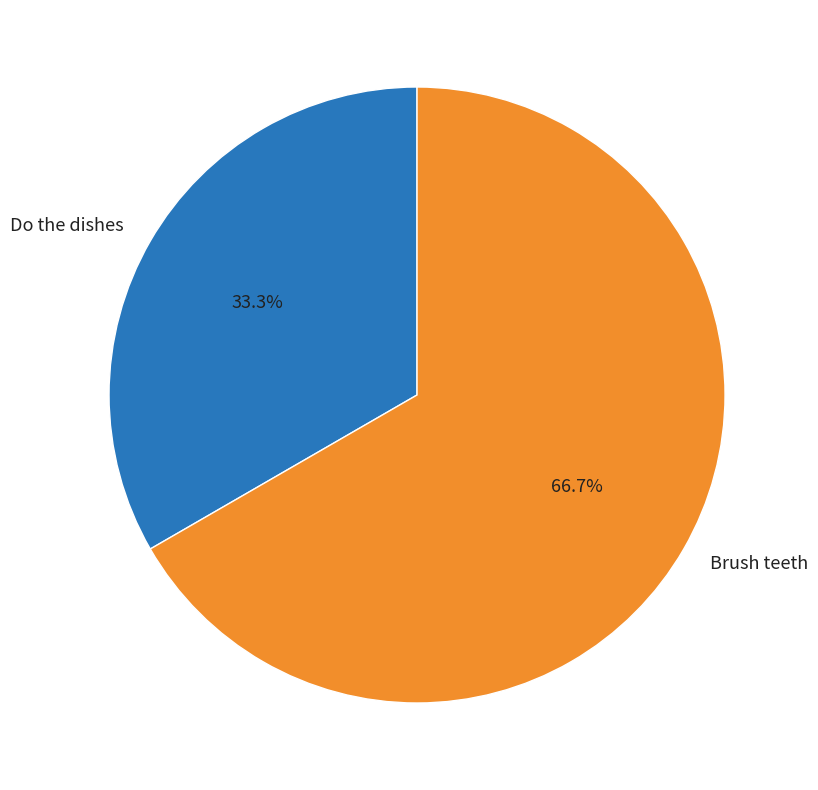

To the nearest percent, what is the difference between the largest and smallest slice percentages?

33%